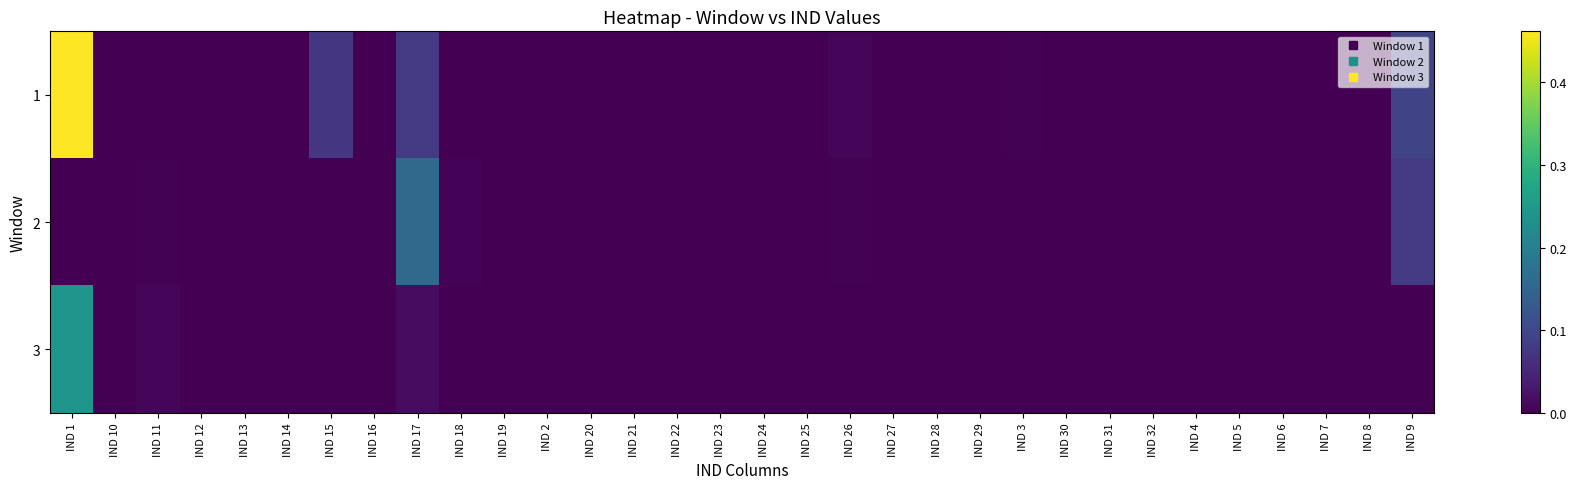

Between IND 28 and IND 5, which series saw the biggest shift?

3